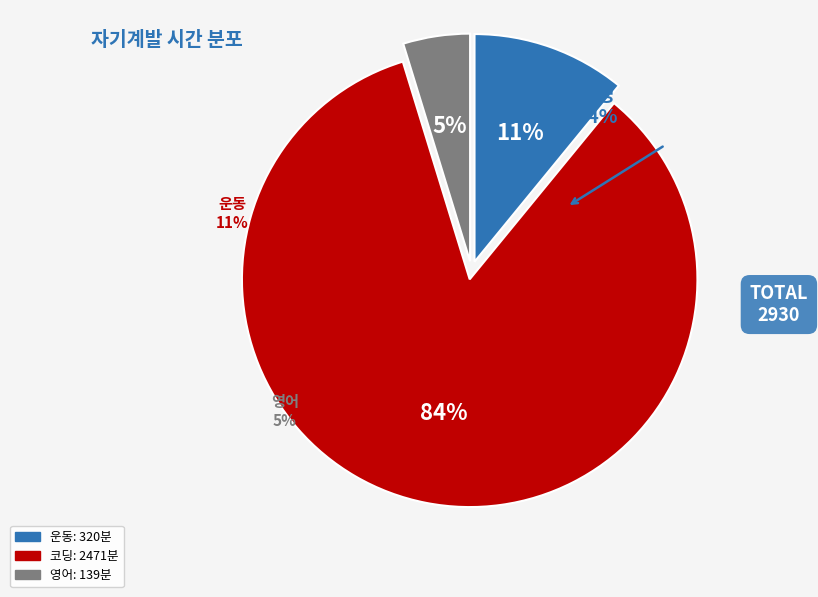

Which slice is the largest?

코딩